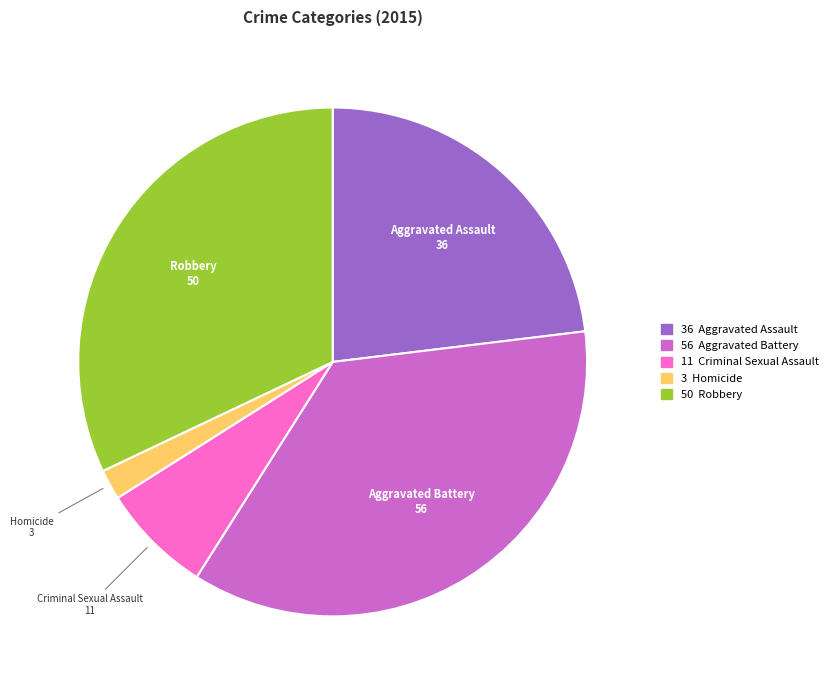

Is there any slice that represents more than half of the pie?

No